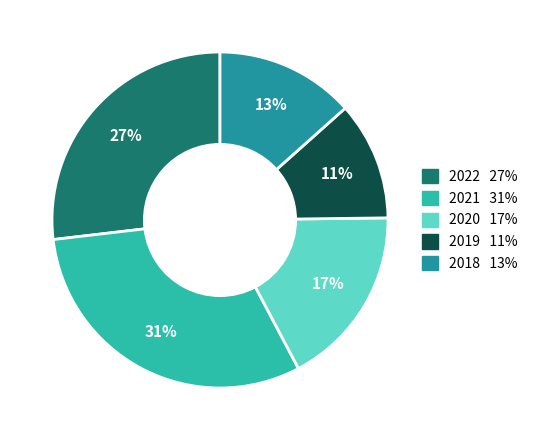

To the nearest percent, what is the average slice percentage?

20%